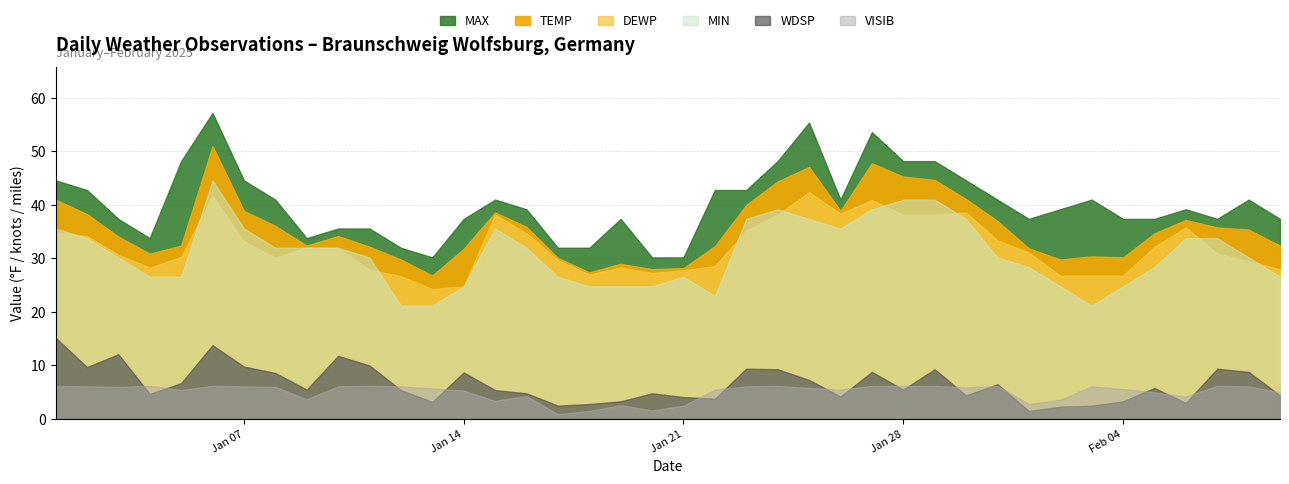

True or false: MIN has a value of 24.0 at 2025-01-24.

False